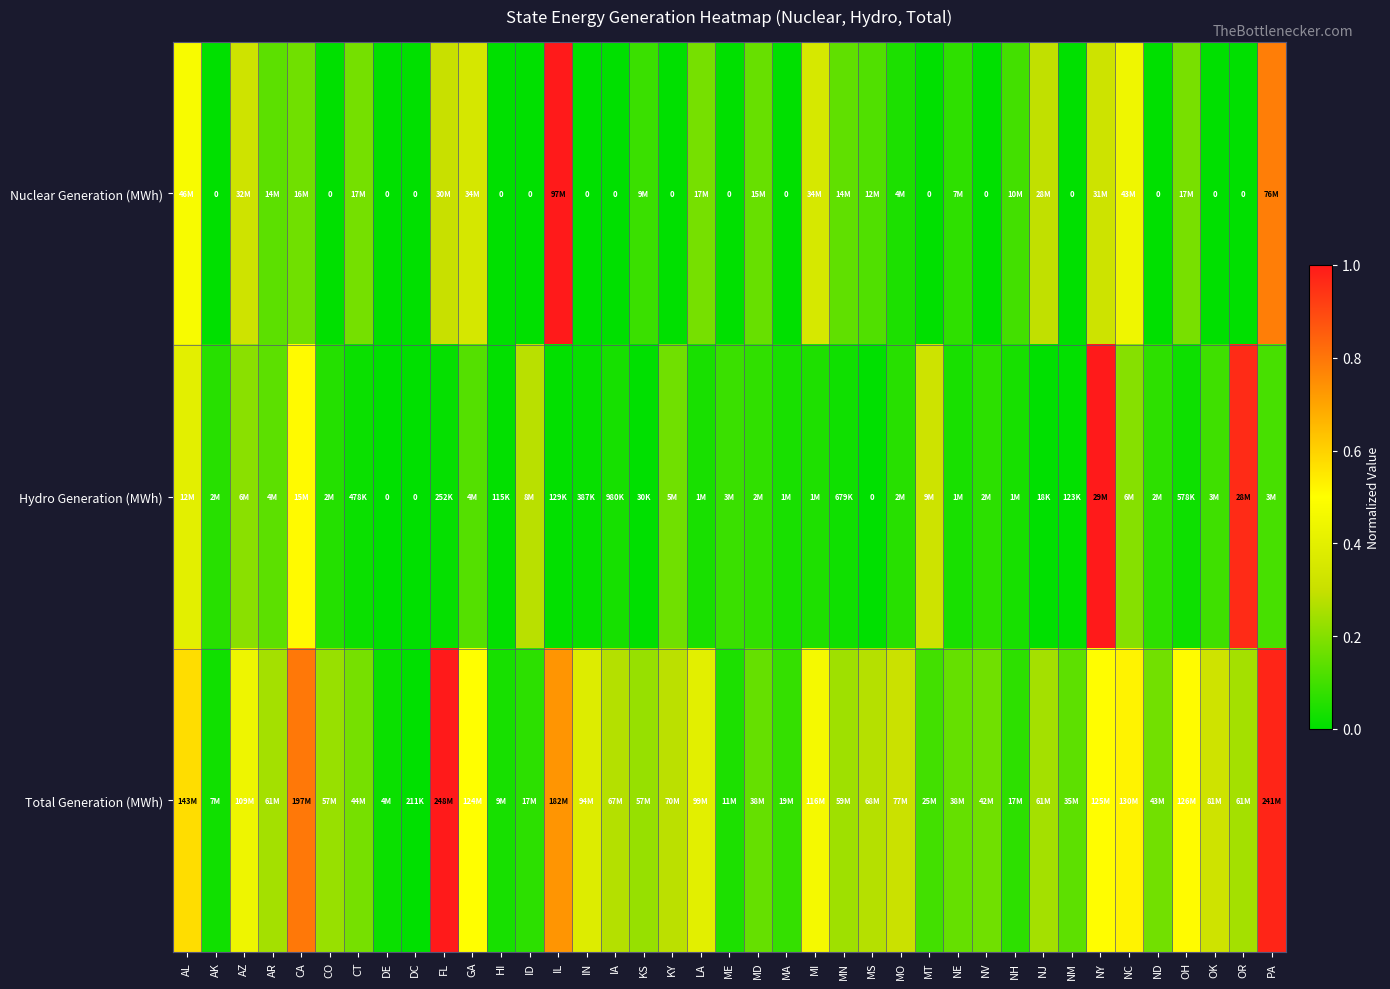

Which has a higher value, AR or NY?

NY